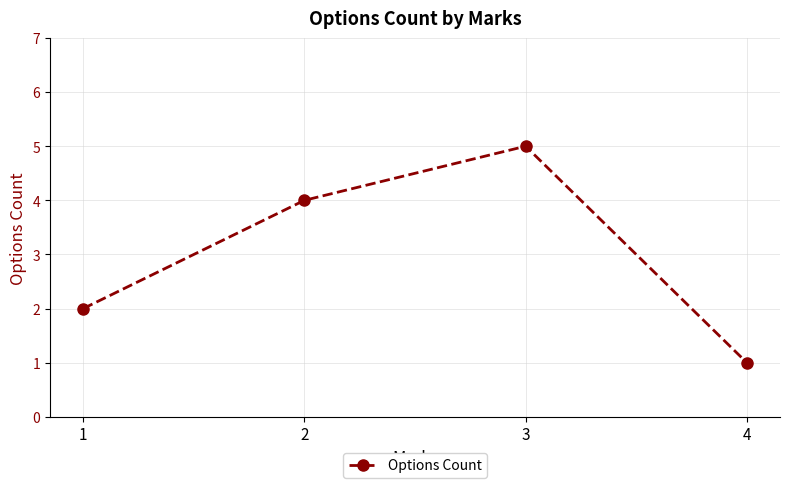

What is the ratio of the value at 3 to the value at 4?

5.0